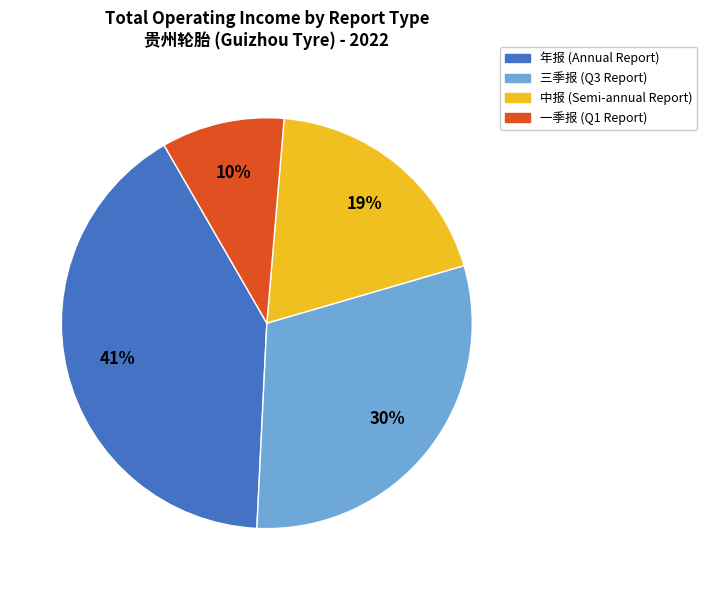

Which category has the biggest portion of the pie?

年报